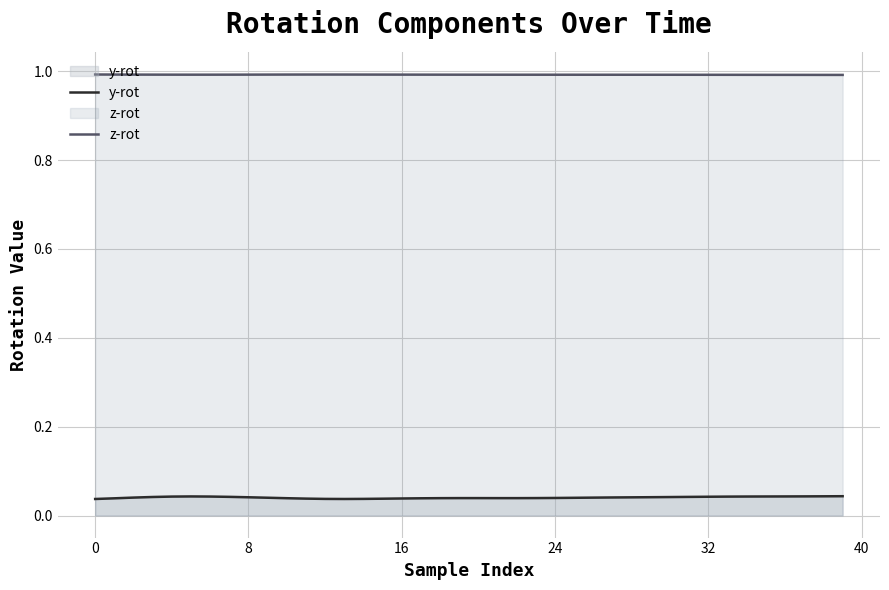

How many categories are shown in the chart?

40